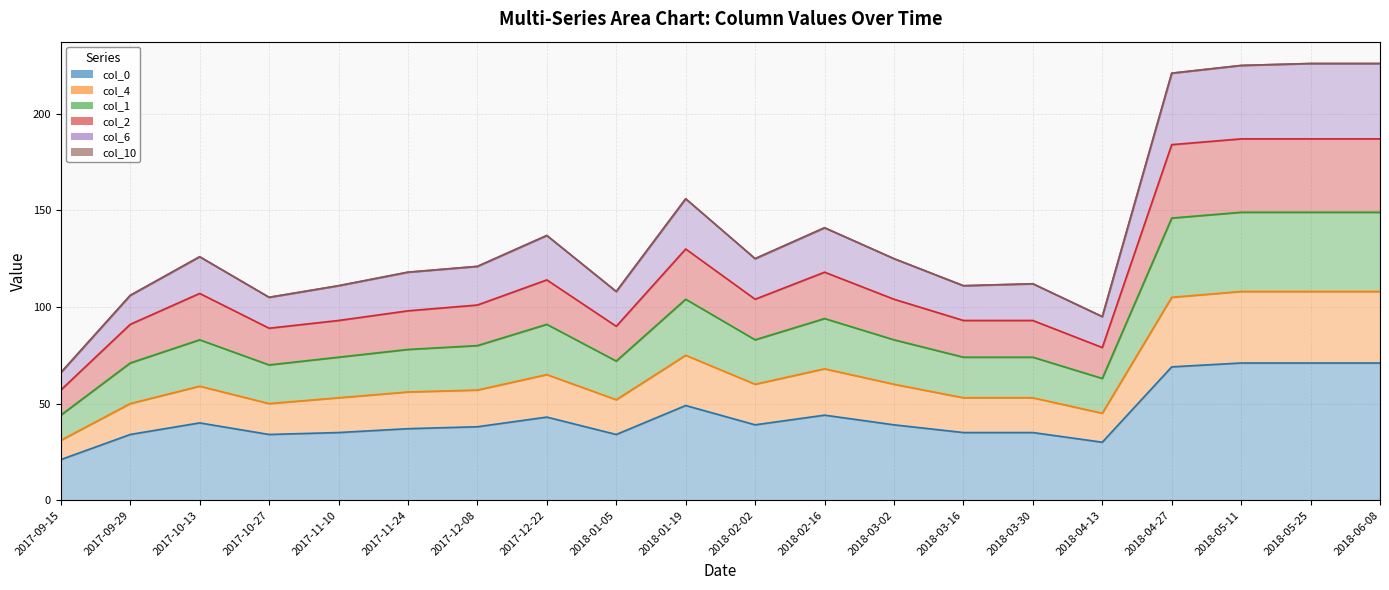

Which category has the lowest value across all series?

2017-09-15